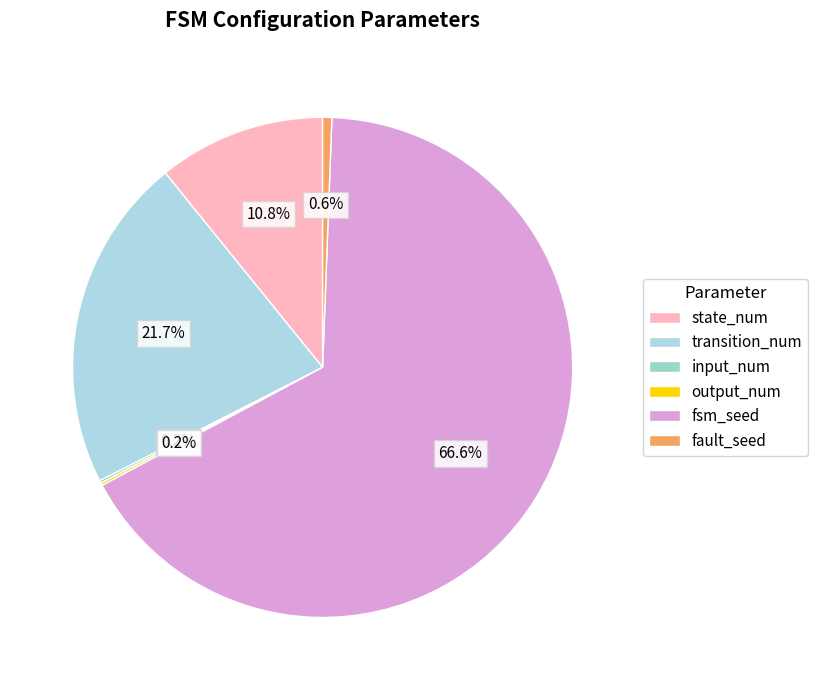

What is the change in value from input_num to fsm_seed?

+785